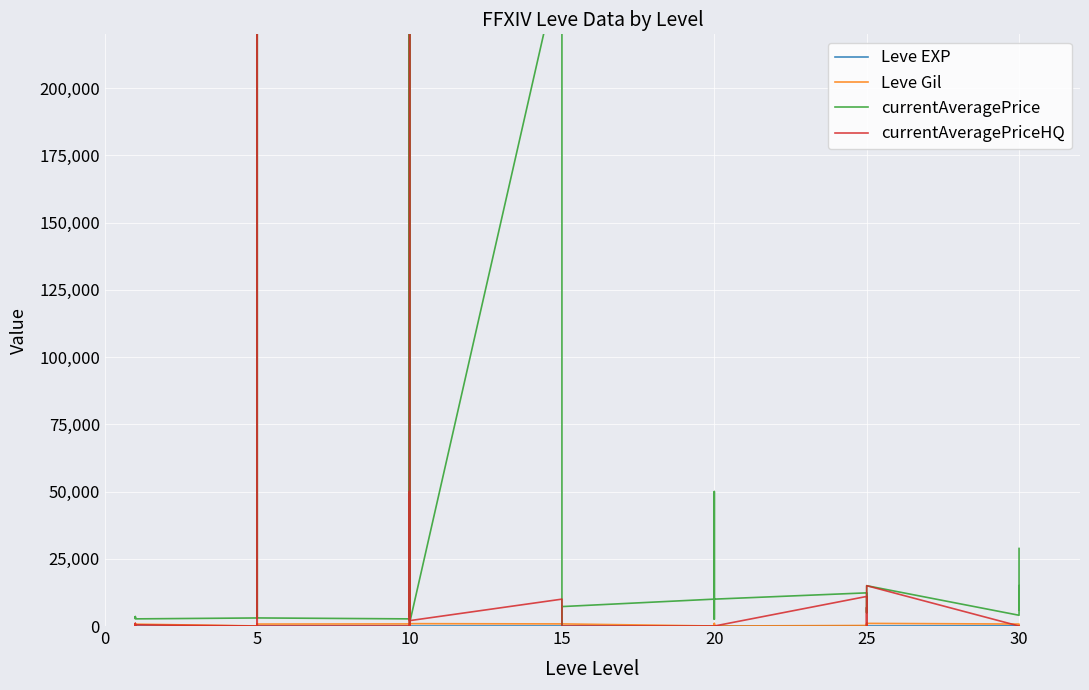

What is the difference between the maximum and minimum values in the Leve EXP series?

98